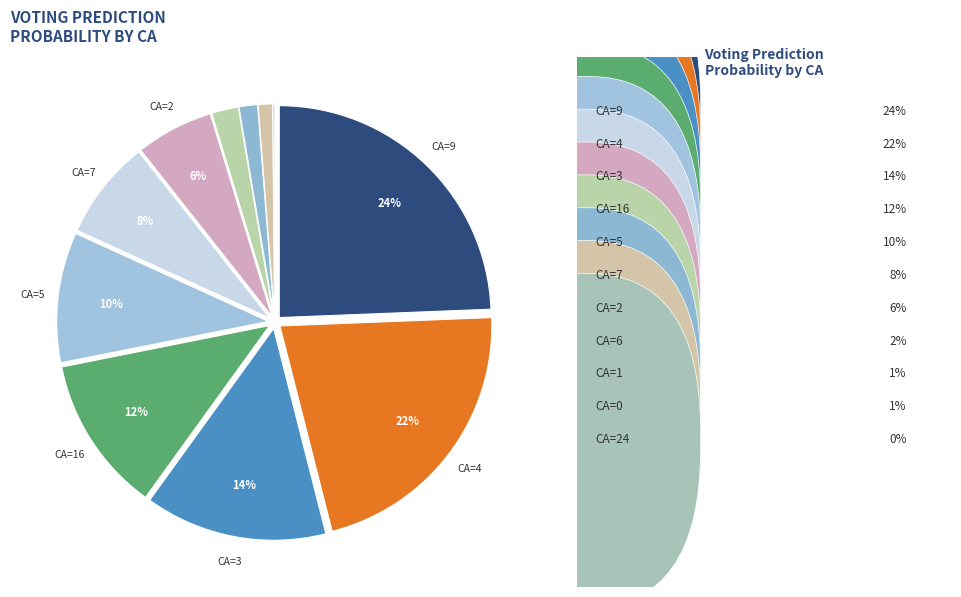

To the nearest percent, what is the difference between the largest and smallest slice percentages?

24%